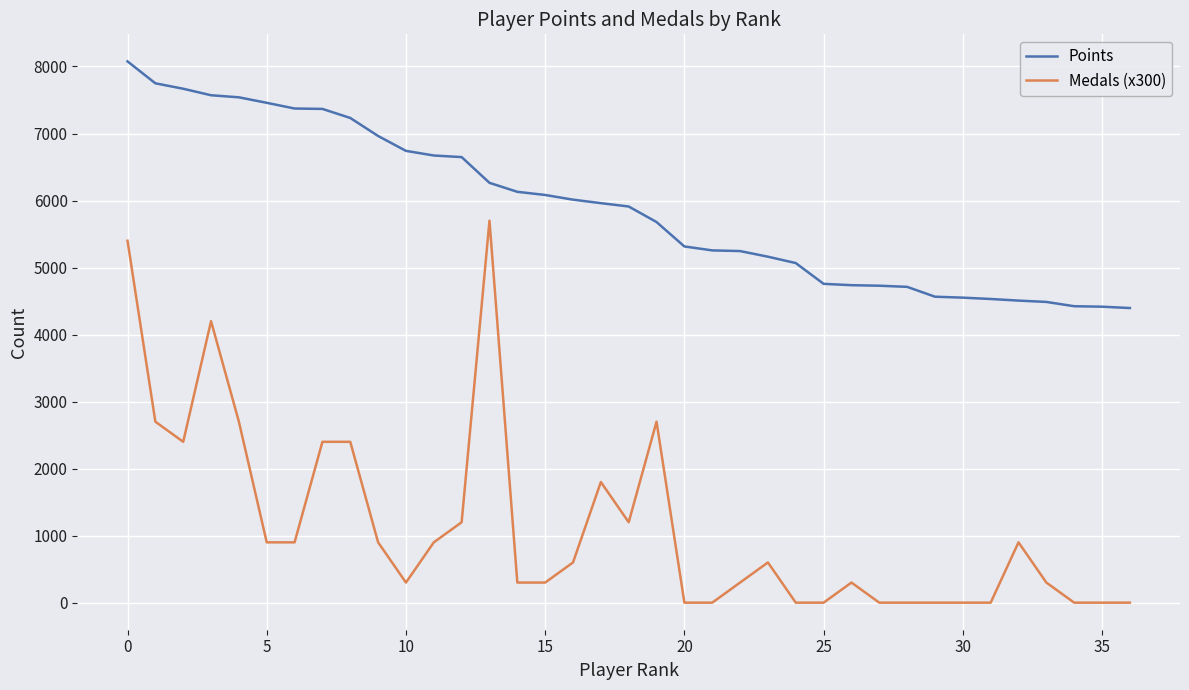

True or false: Points and Medals (x300) cross at least once.

False